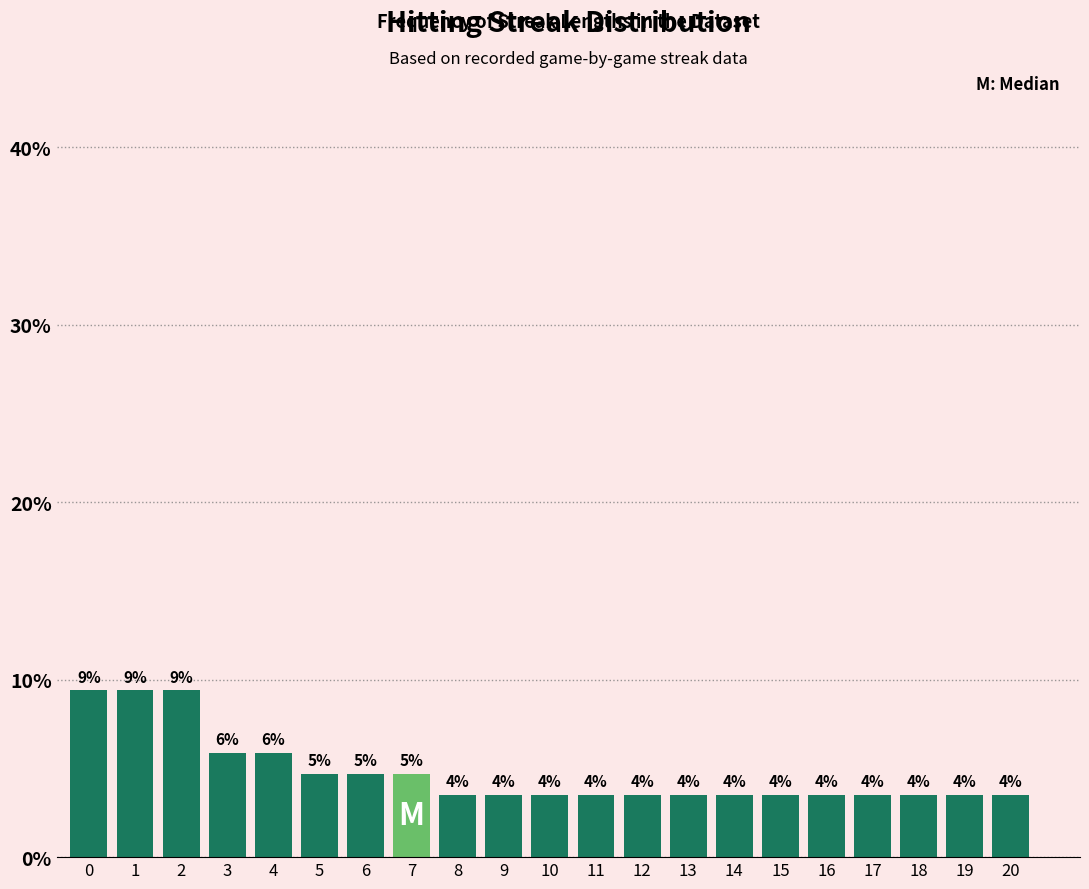

Are the bars horizontal?

No